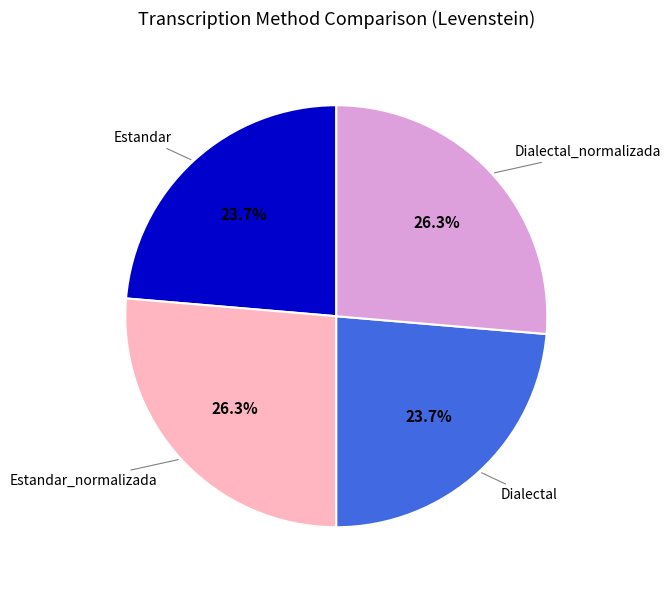

To the nearest percent, what is the difference between the largest and smallest slice percentages?

3%